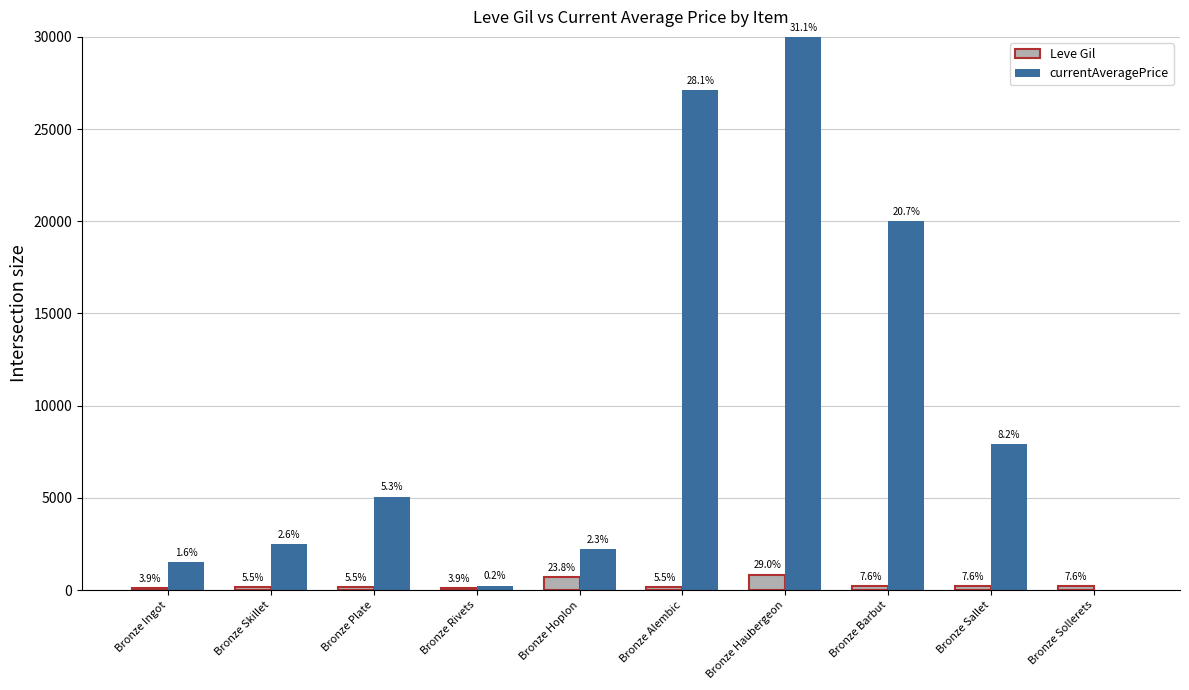

Does the chart contain stacked bars?

No